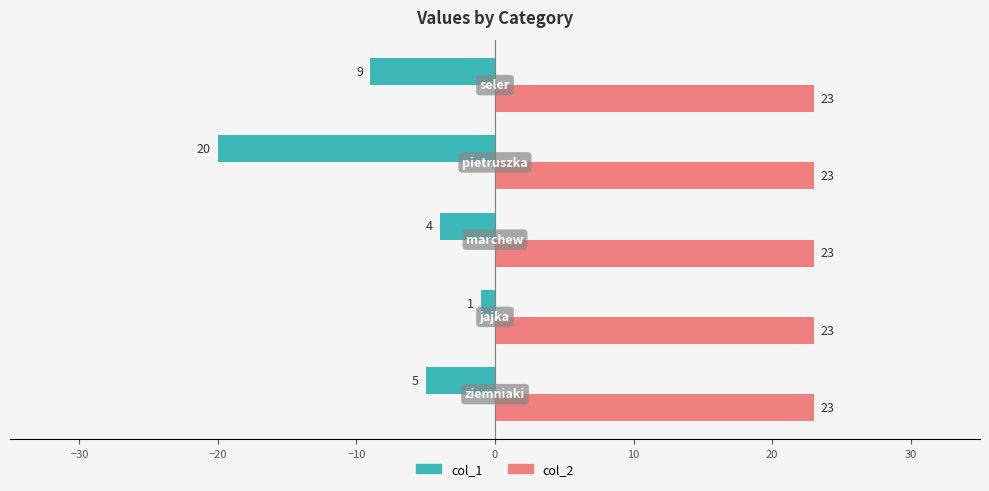

What are all the series names shown in the legend?

col_1, col_2